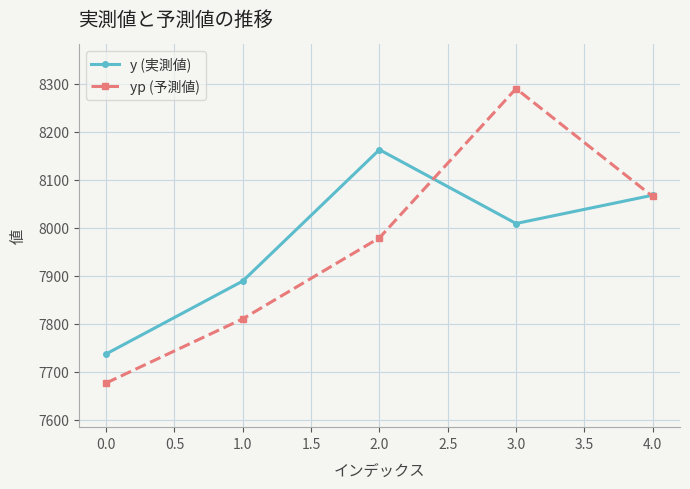

Is it true that yp (予測値) equals 3515.9 at 0.0?

False